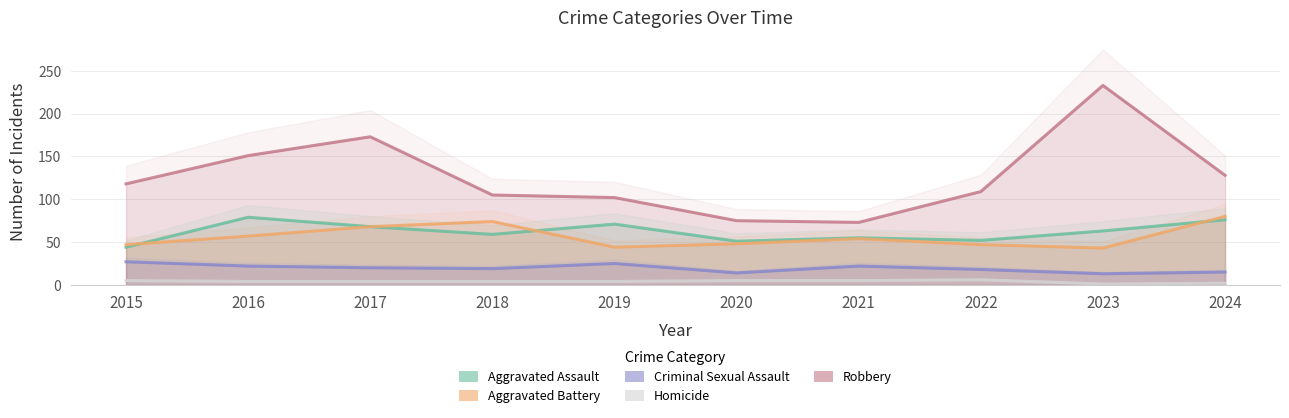

What is the average value of the Aggravated Assault series?

62